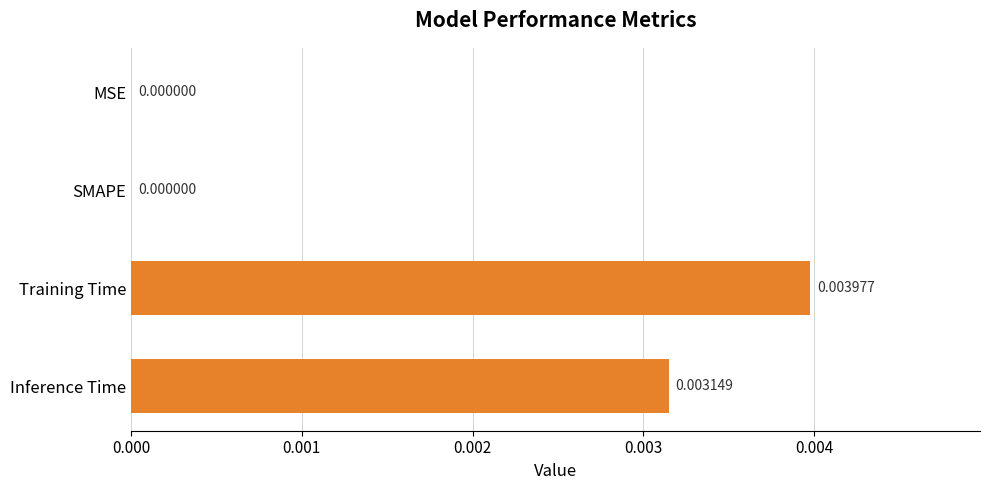

Which category has the highest value across all series?

Training Time